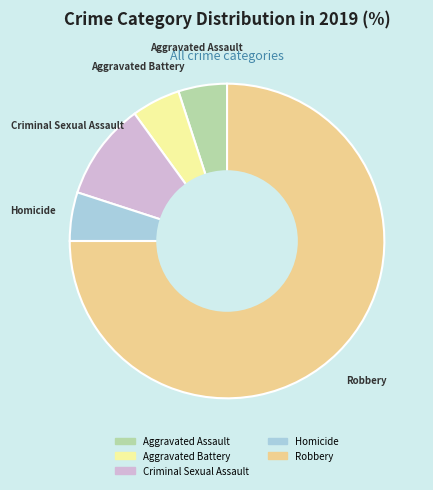

Which category accounts for the majority?

Robbery